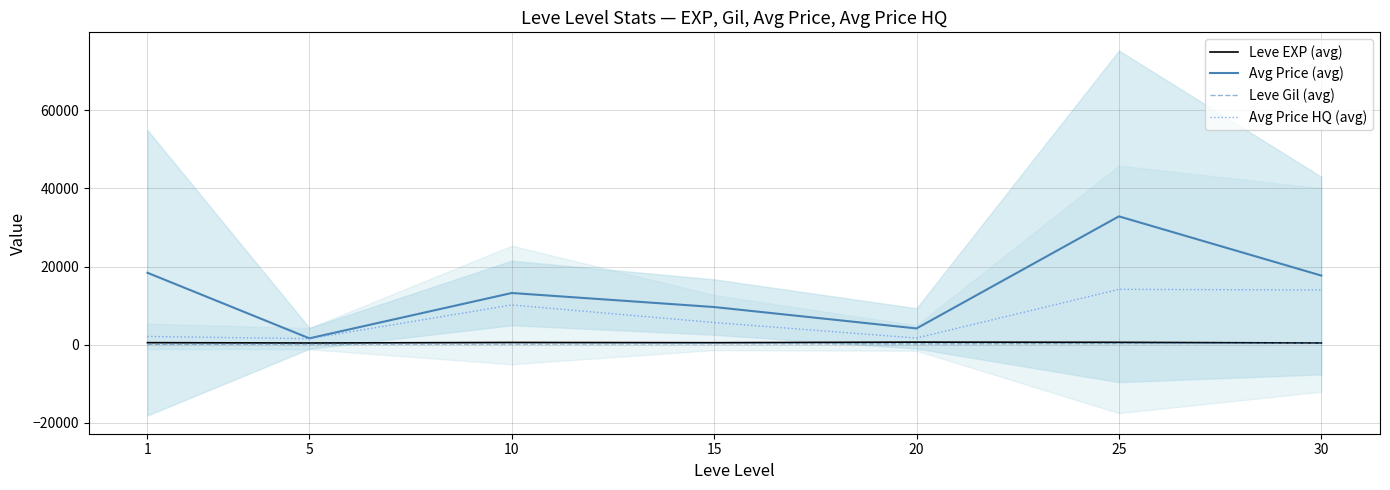

Reading left to right, extract all data points from this chart.

Leve EXP (avg): 520.0	428.3	566.7	510.0	653.3	603.3	428.0
Avg Price (avg): 18406.2	1629.2	13230.8	9638.7	4162.6	32846.7	17690.6
Leve Gil (avg): 112.3	159.0	170.7	249.7	214.2	297.3	370.8
Avg Price HQ (avg): 2111.1	1539.2	10167.4	5670.2	1696.5	14166.7	14000.0